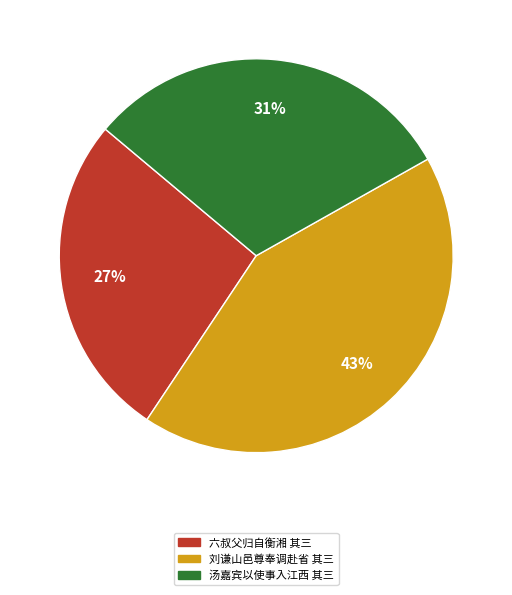

Rank the categories by value from highest to lowest.

刘谦山邑尊奉调赴省 其三, 汤嘉宾以使事入江西 其三, 六叔父归自衡湘 其三